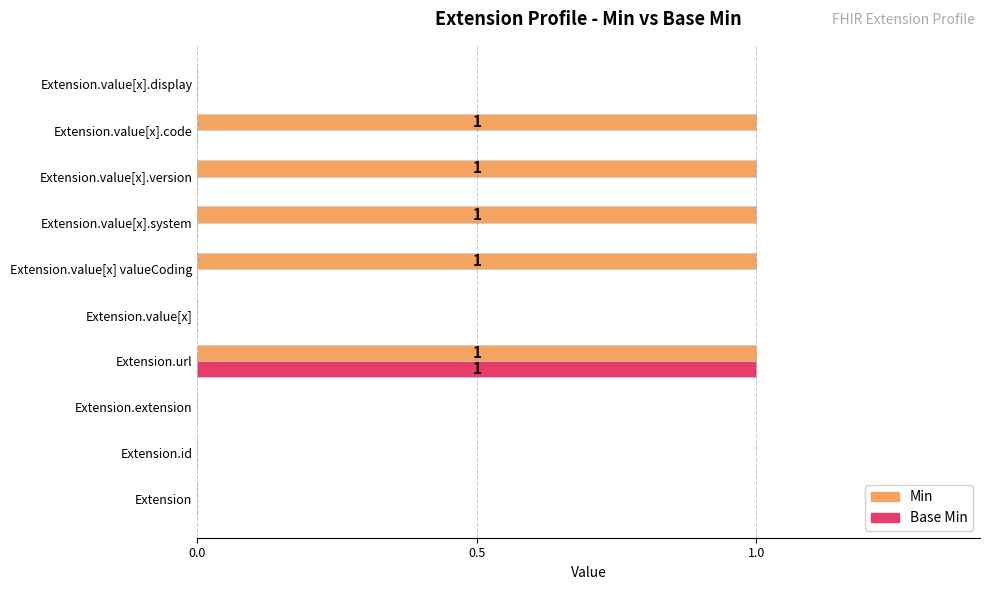

What is the highest value of the Min series?

1